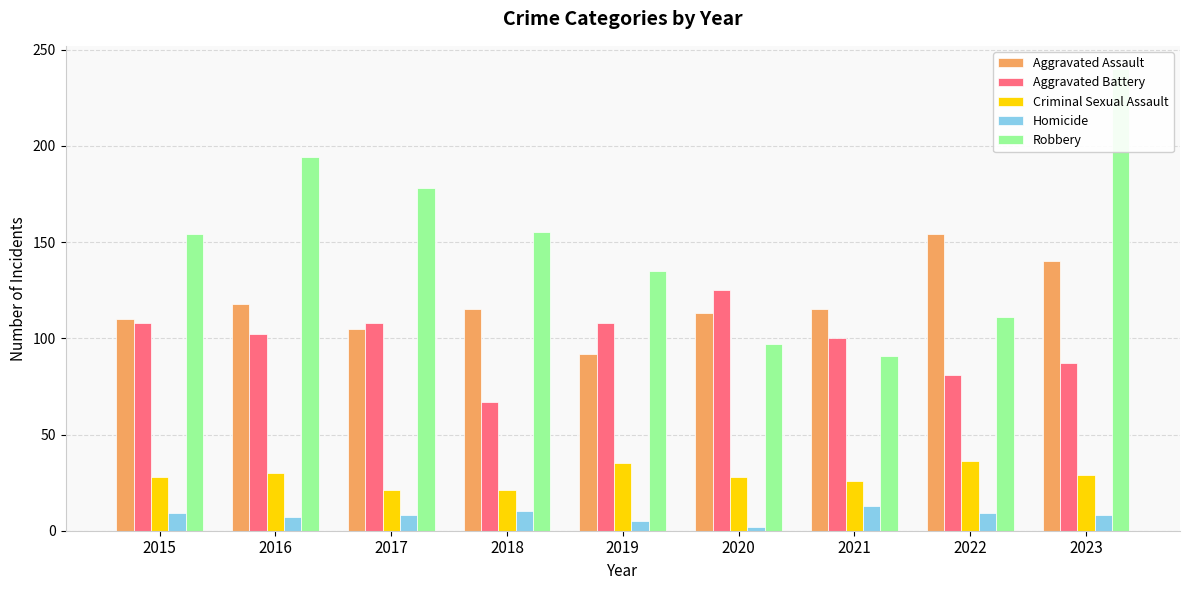

Which series has the largest total across all categories?

Robbery